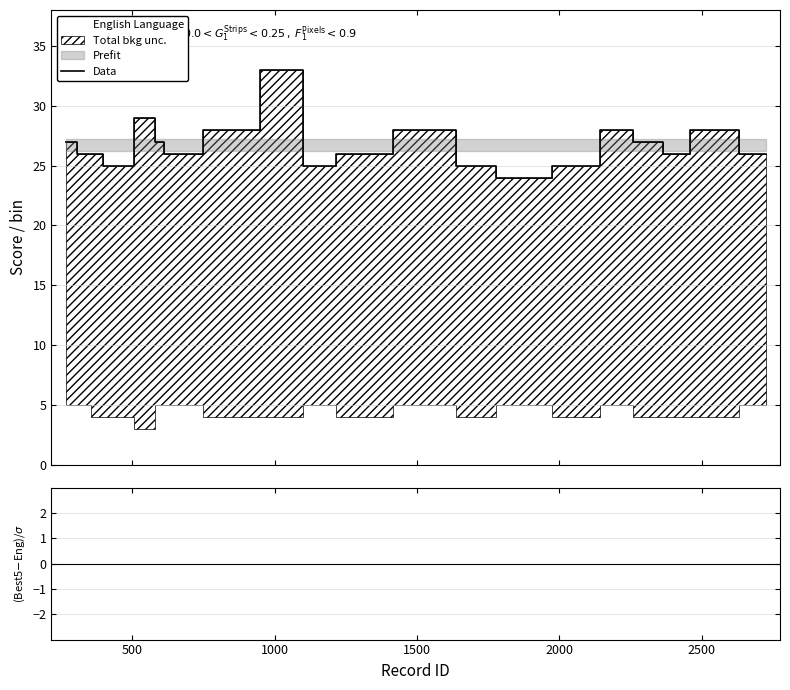

What is the highest value of the Data series?

33